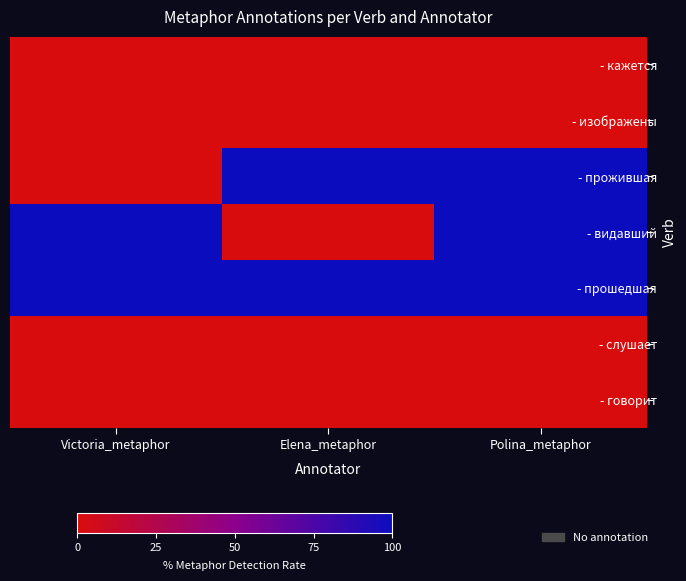

Which category has the highest value across all series?

Elena_metaphor